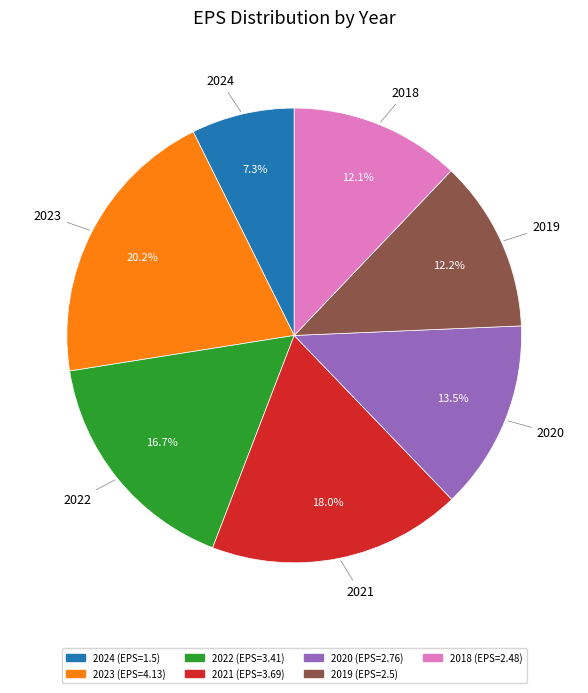

How many segments does this pie chart have?

7